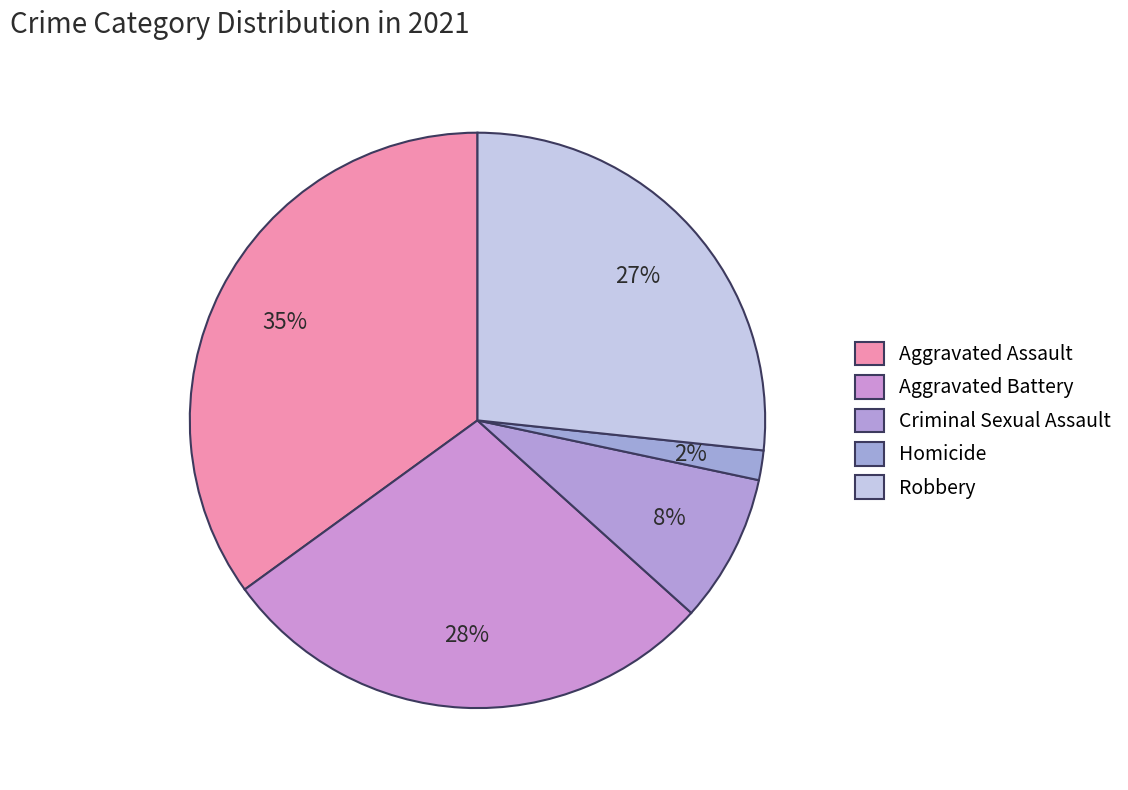

How many segments does this pie chart have?

5